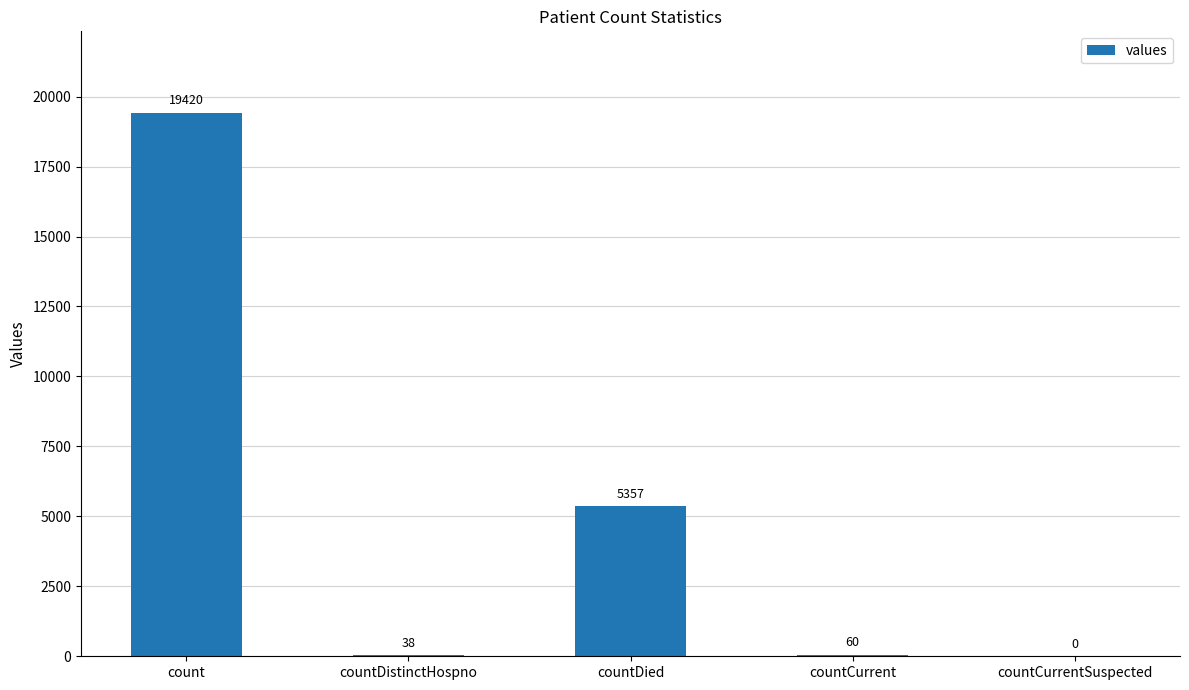

What is the sum of the values at countDistinctHospno and count?

19458